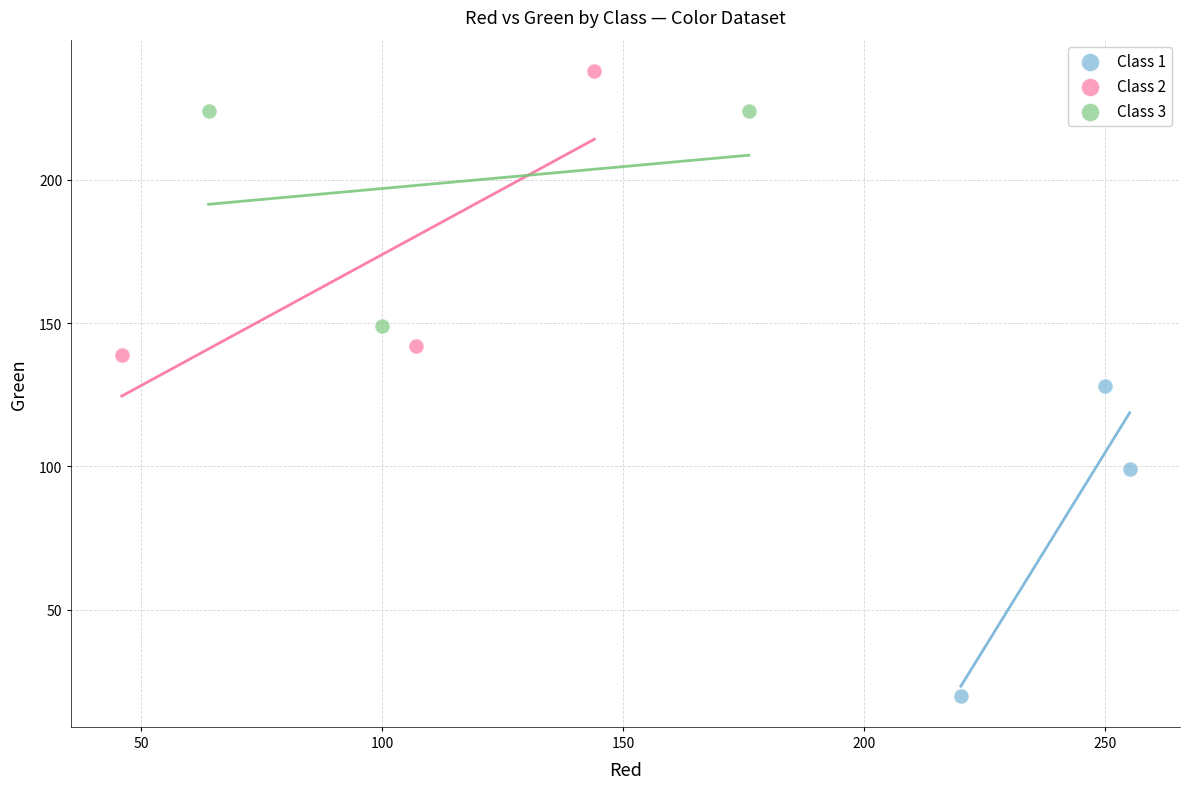

Which series reaches the minimum Y coordinate?

Class 1